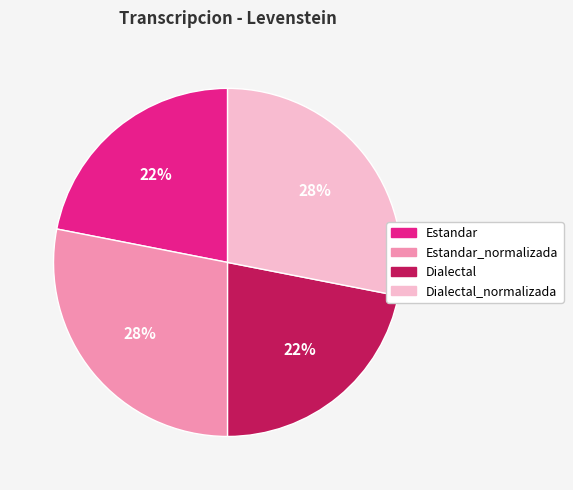

Approximately how many times larger is the value at Estandar_normalizada compared to Dialectal?

1.3